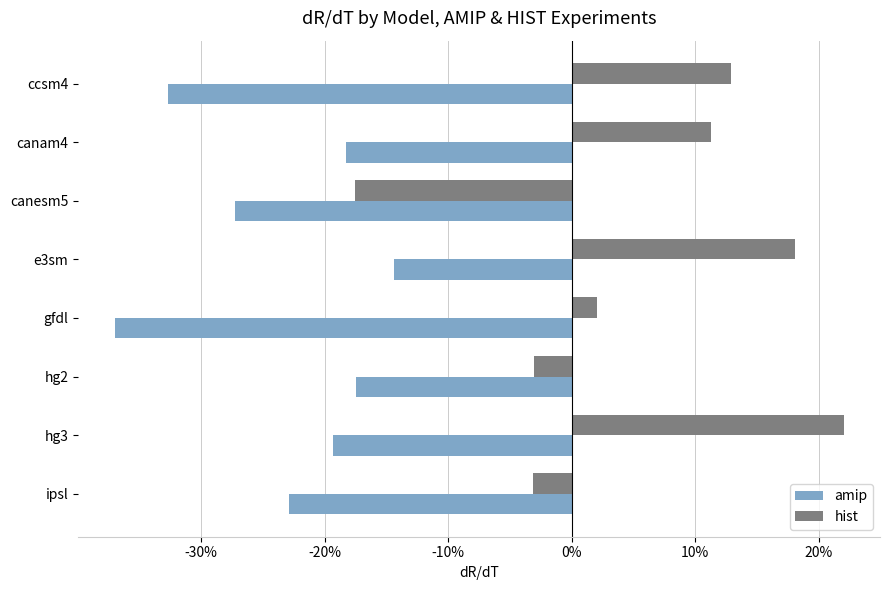

What is the maximum value for amip?

-0.1